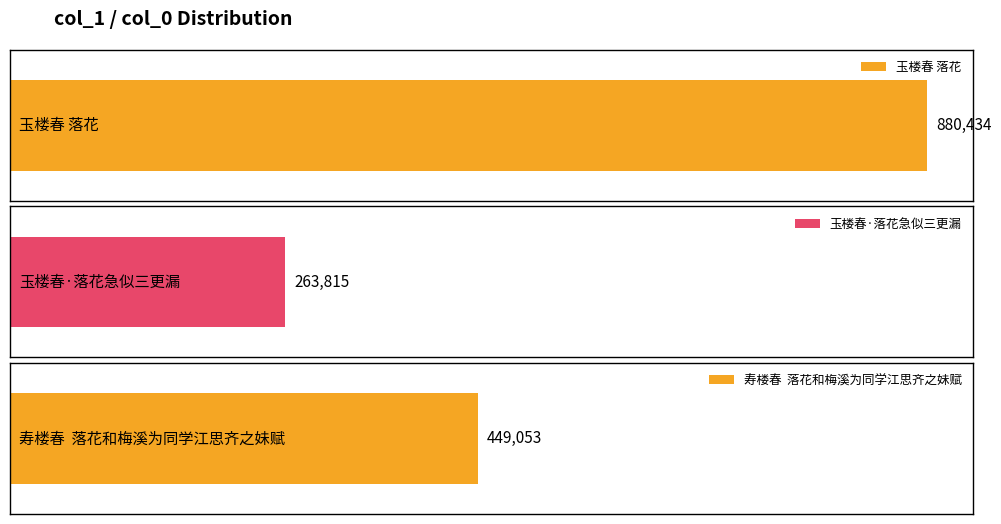

Count the number of values greater than 449053.

1